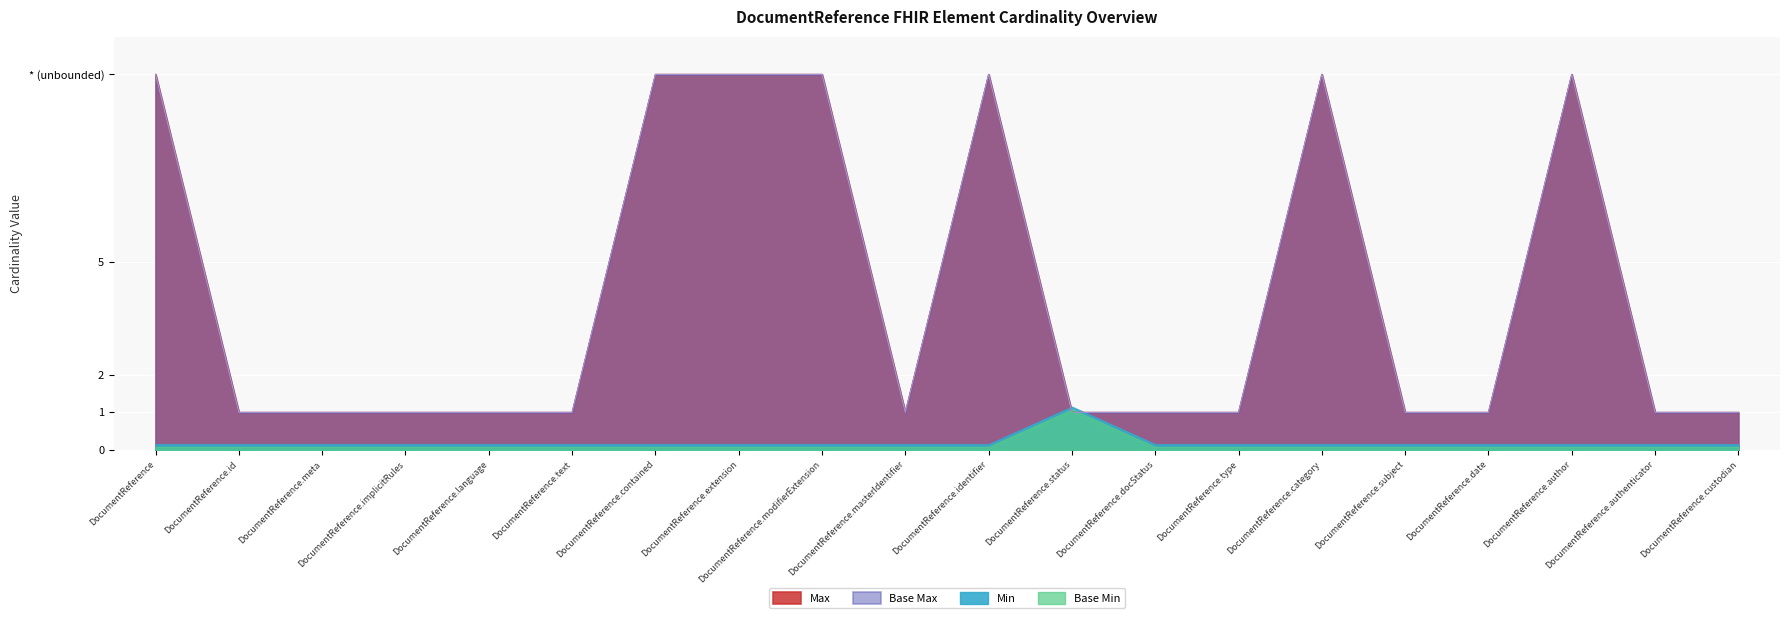

How many interior local peaks does the Min series have?

1